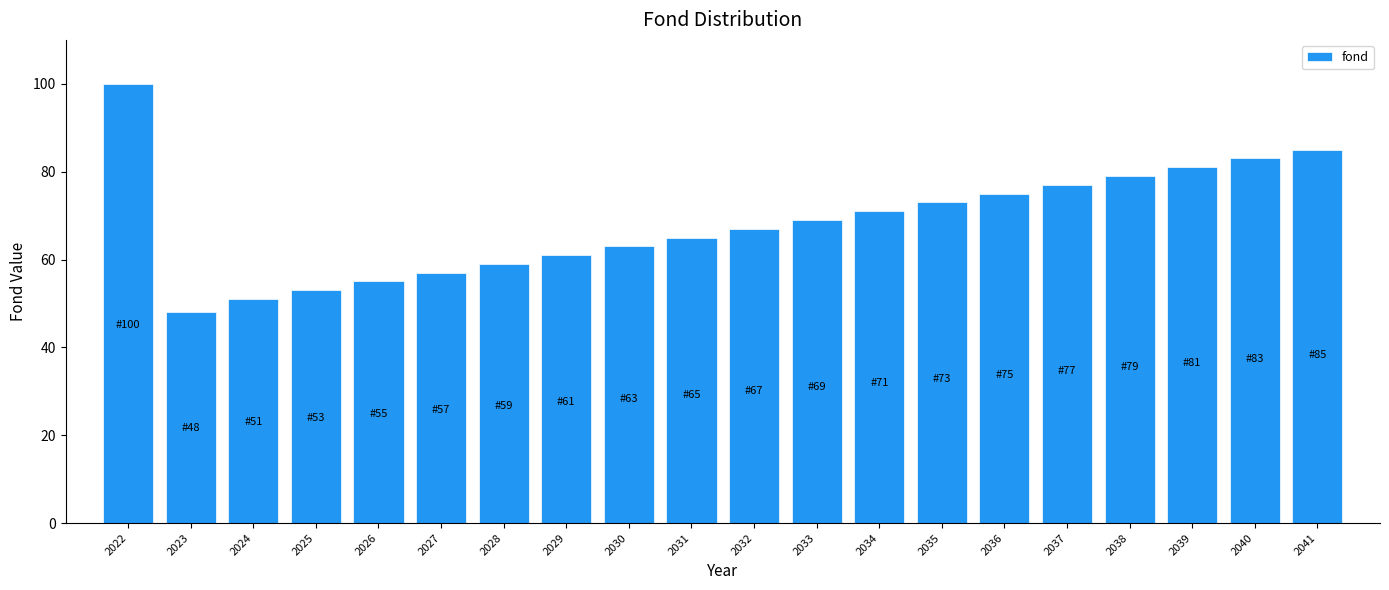

Reading right to left, transcribe all the data shown in this chart.

85	83	81	79	77	75	73	71	69	67	65	63	61	59	57	55	53	51	48	100